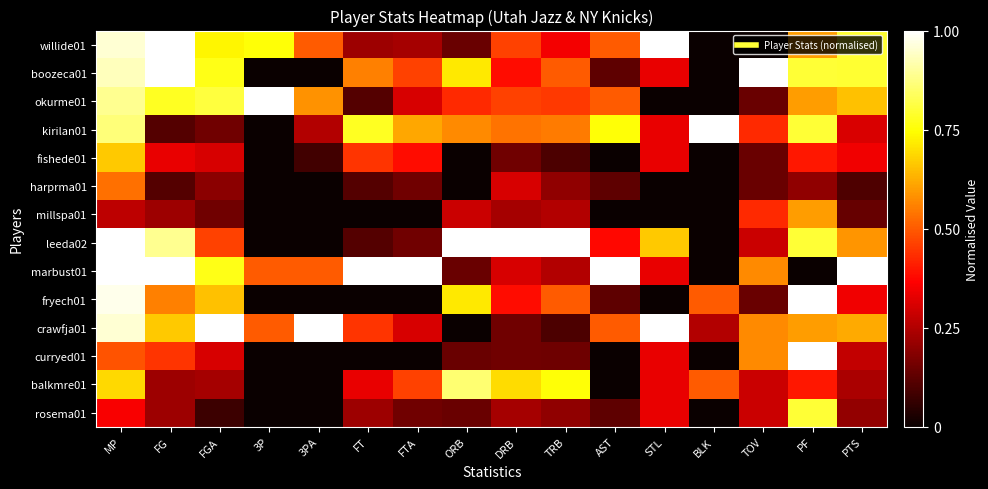

Count the number of categories in the chart.

16